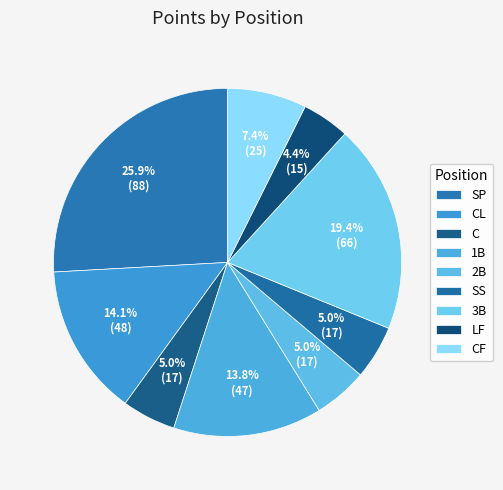

Is it true that 1B is 1% of the pie?

False